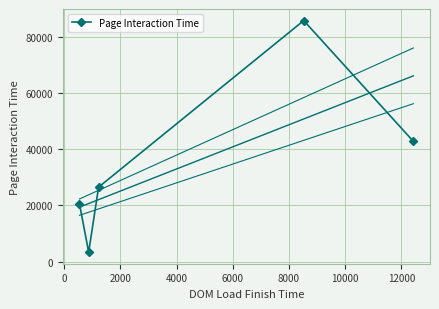

What is the value of the 5th point from the left?

42835